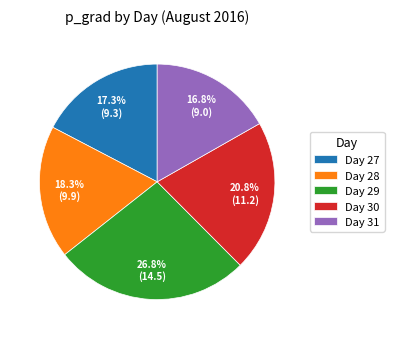

Rank the categories by value from highest to lowest.

Day 29, Day 30, Day 28, Day 27, Day 31